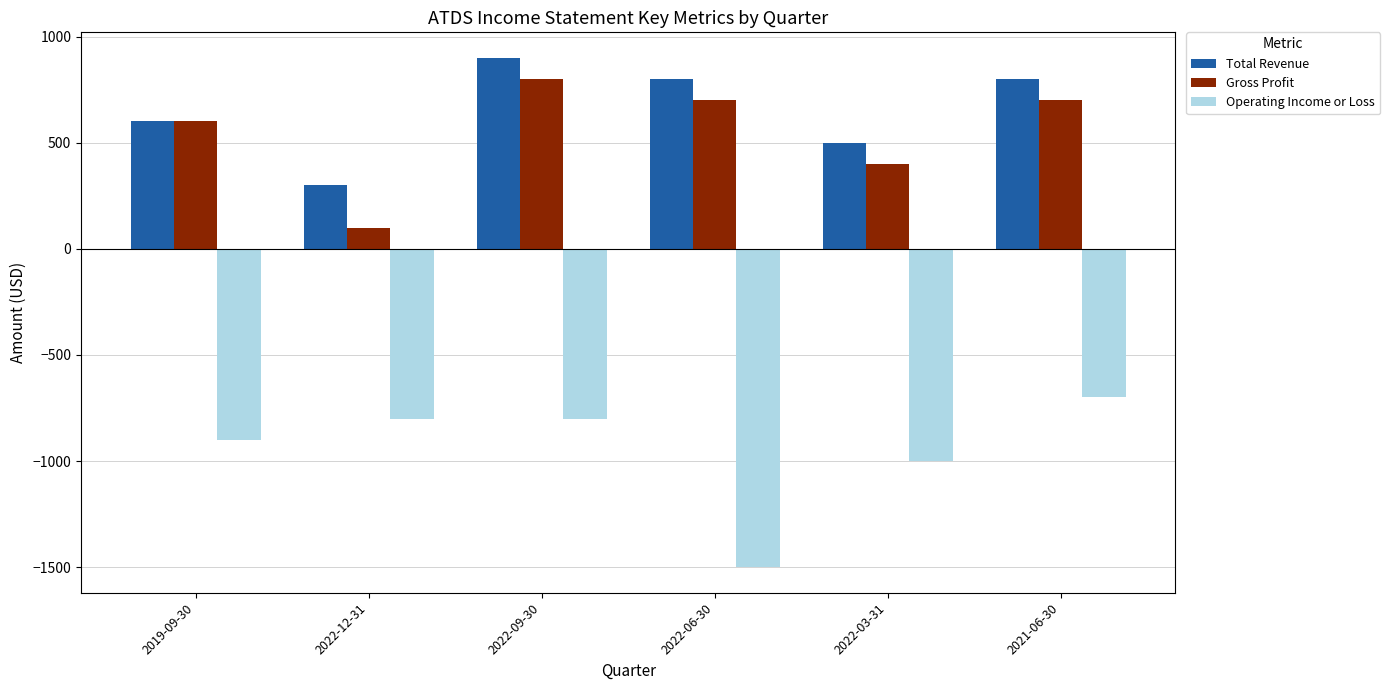

The Operating Income or Loss series shows -427 at 2022-03-31. True or false?

False